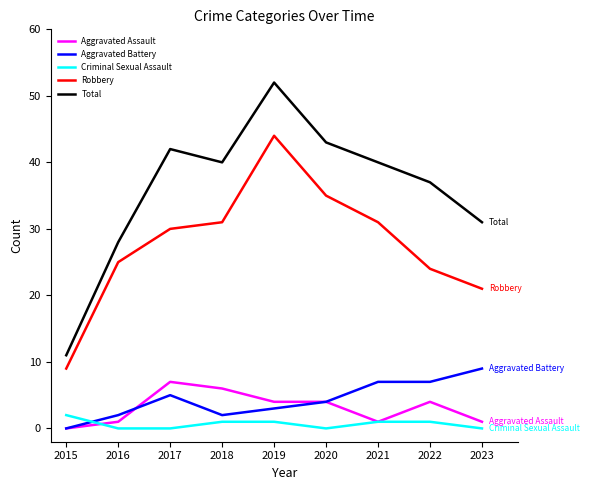

What is the total value across all series at 2022?

73